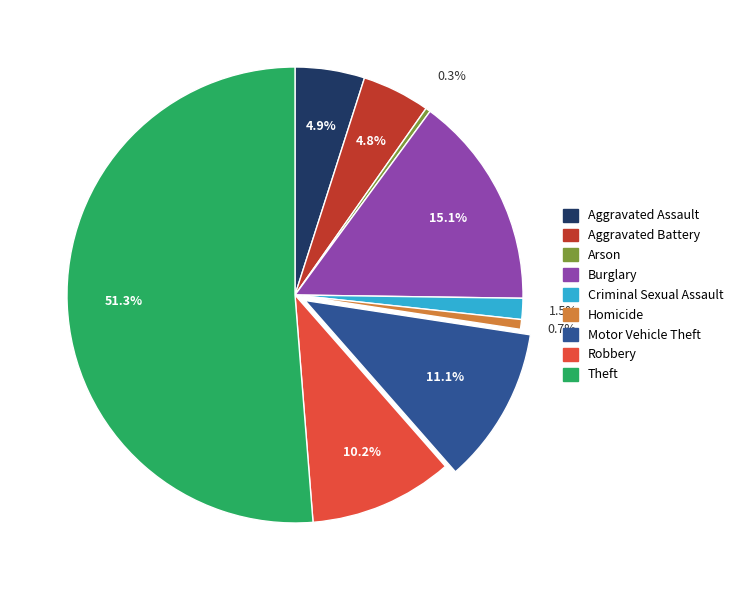

To the nearest percent, what percentage of the pie is Motor Vehicle Theft?

11%